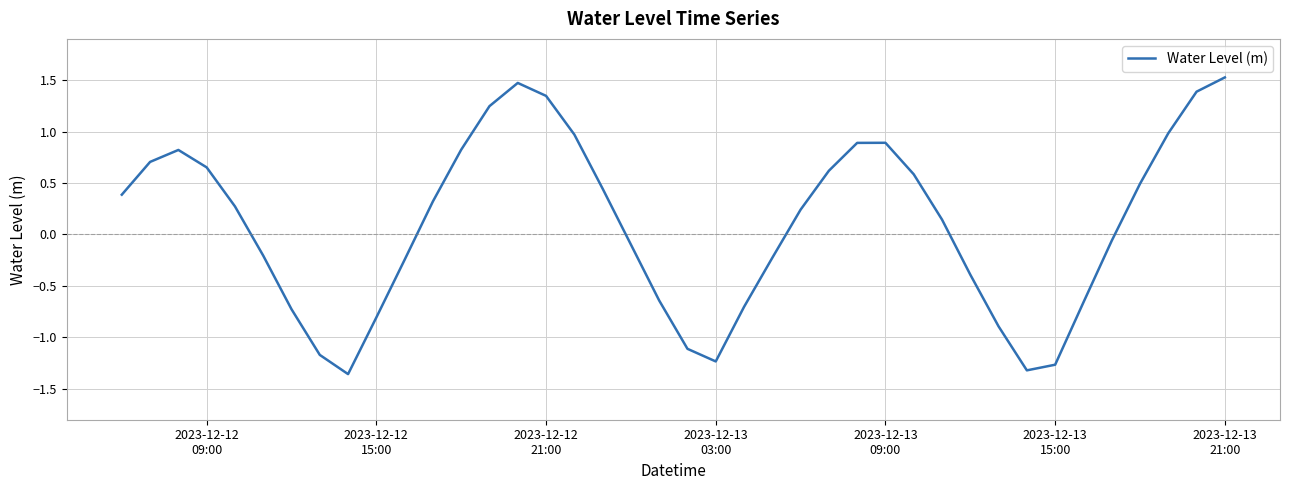

What is the maximum value shown in the chart?

1.5